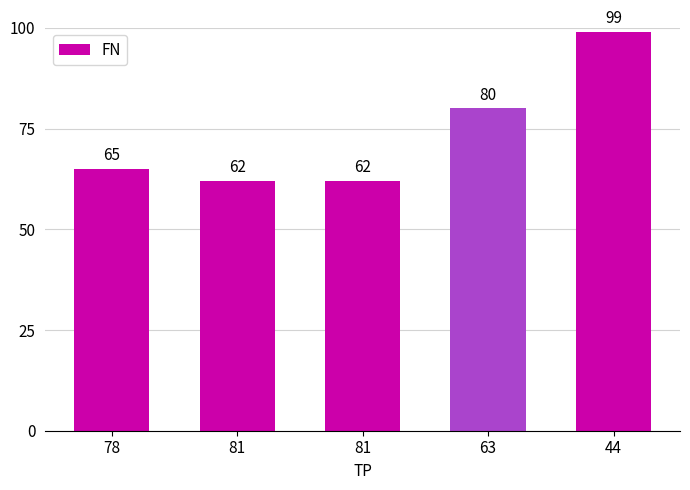

At which label is the value closest to 80?

63